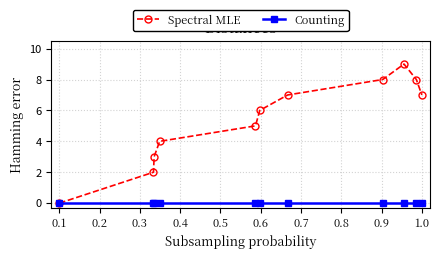

What is the maximum value shown in the chart?

9